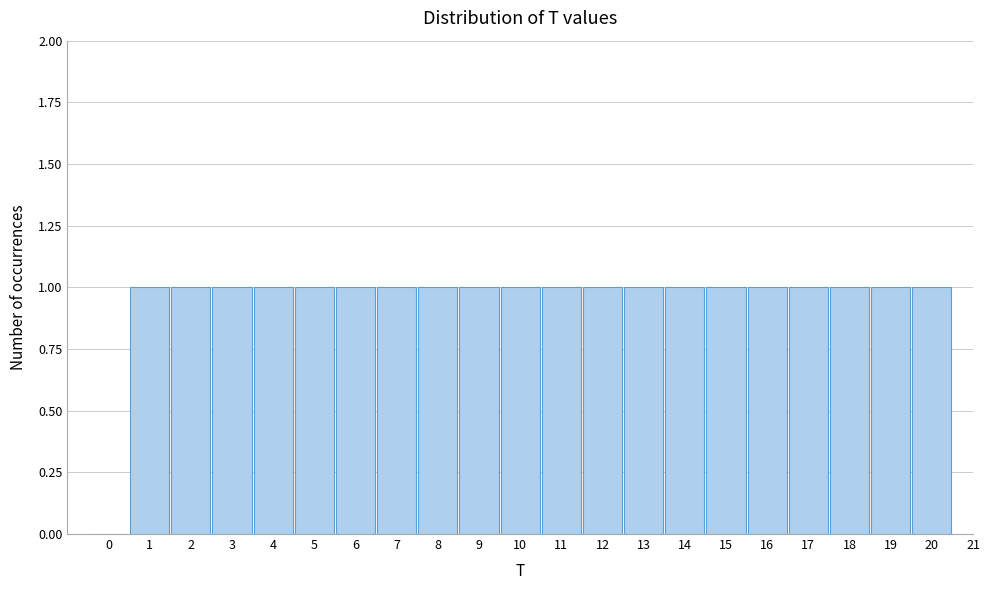

Reading left to right, transcribe this chart: for each bar, give the range it covers on the x-axis and its height. The values are not printed on the chart, so give them approximately, as read against the axis.

-0.5 to 0.5: 0
0.5 to 1.5: 1
1.5 to 2.5: 1
2.5 to 3.5: 1
3.5 to 4.5: 1
4.5 to 5.5: 1
5.5 to 6.5: 1
6.5 to 7.5: 1
7.5 to 8.5: 1
8.5 to 9.5: 1
9.5 to 10.5: 1
10.5 to 11.5: 1
11.5 to 12.5: 1
12.5 to 13.5: 1
13.5 to 14.5: 1
14.5 to 15.5: 1
15.5 to 16.5: 1
16.5 to 17.5: 1
17.5 to 18.5: 1
18.5 to 19.5: 1
19.5 to 20.5: 1